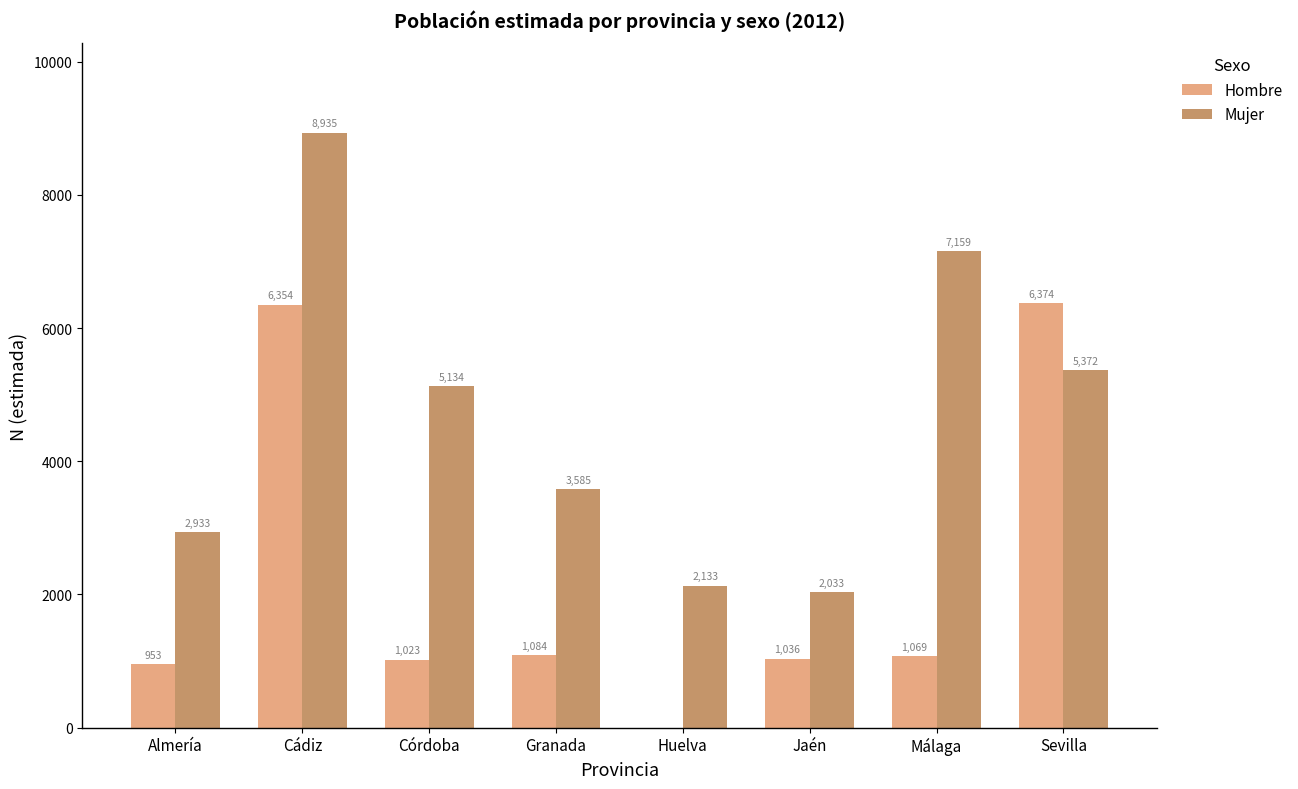

What are all the series names shown in the legend?

Hombre, Mujer